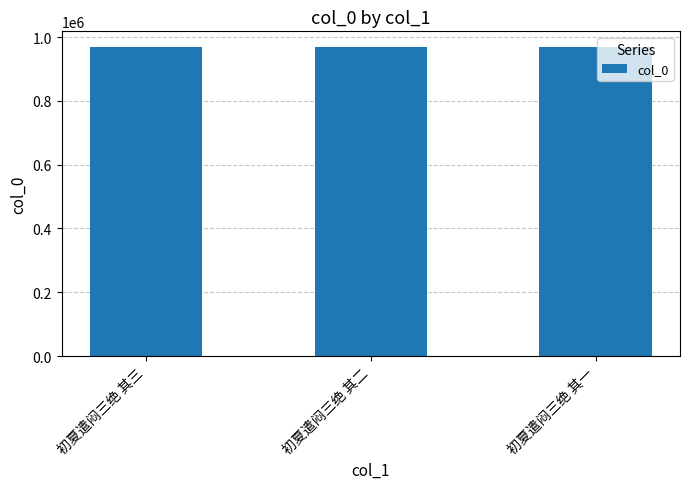

What is the label of the 3rd bar from the right?

初夏遣闷三绝 其三